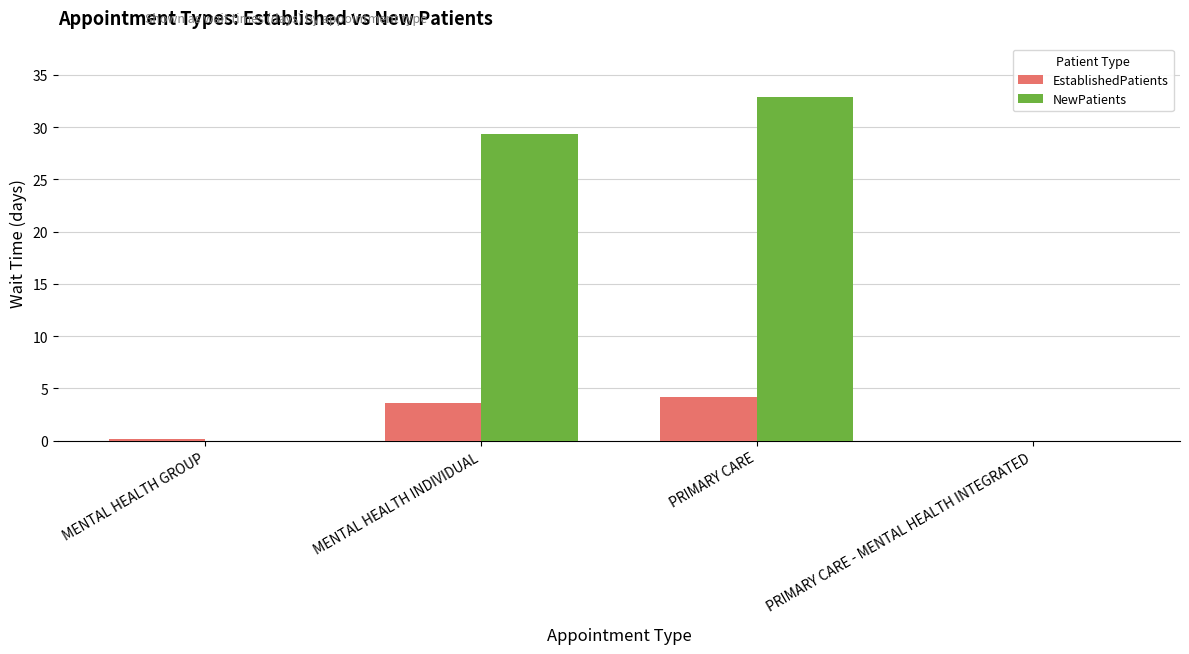

Which series has the largest range (max minus min)?

NewPatients